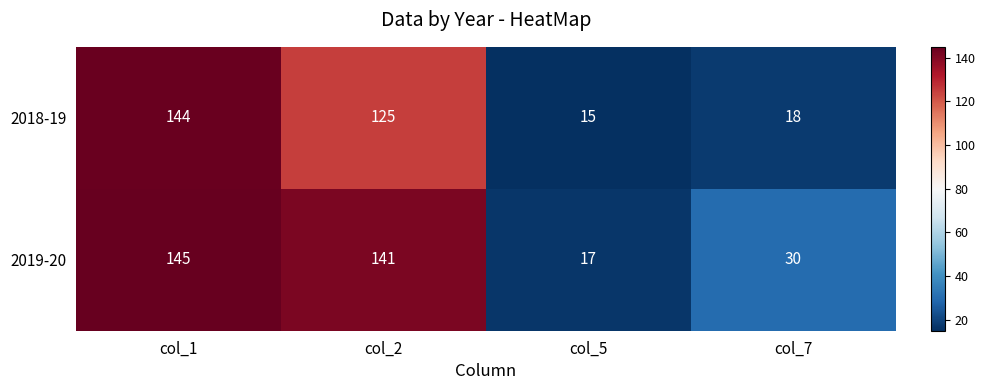

What is the spread (max minus min) of values at col_1?

1